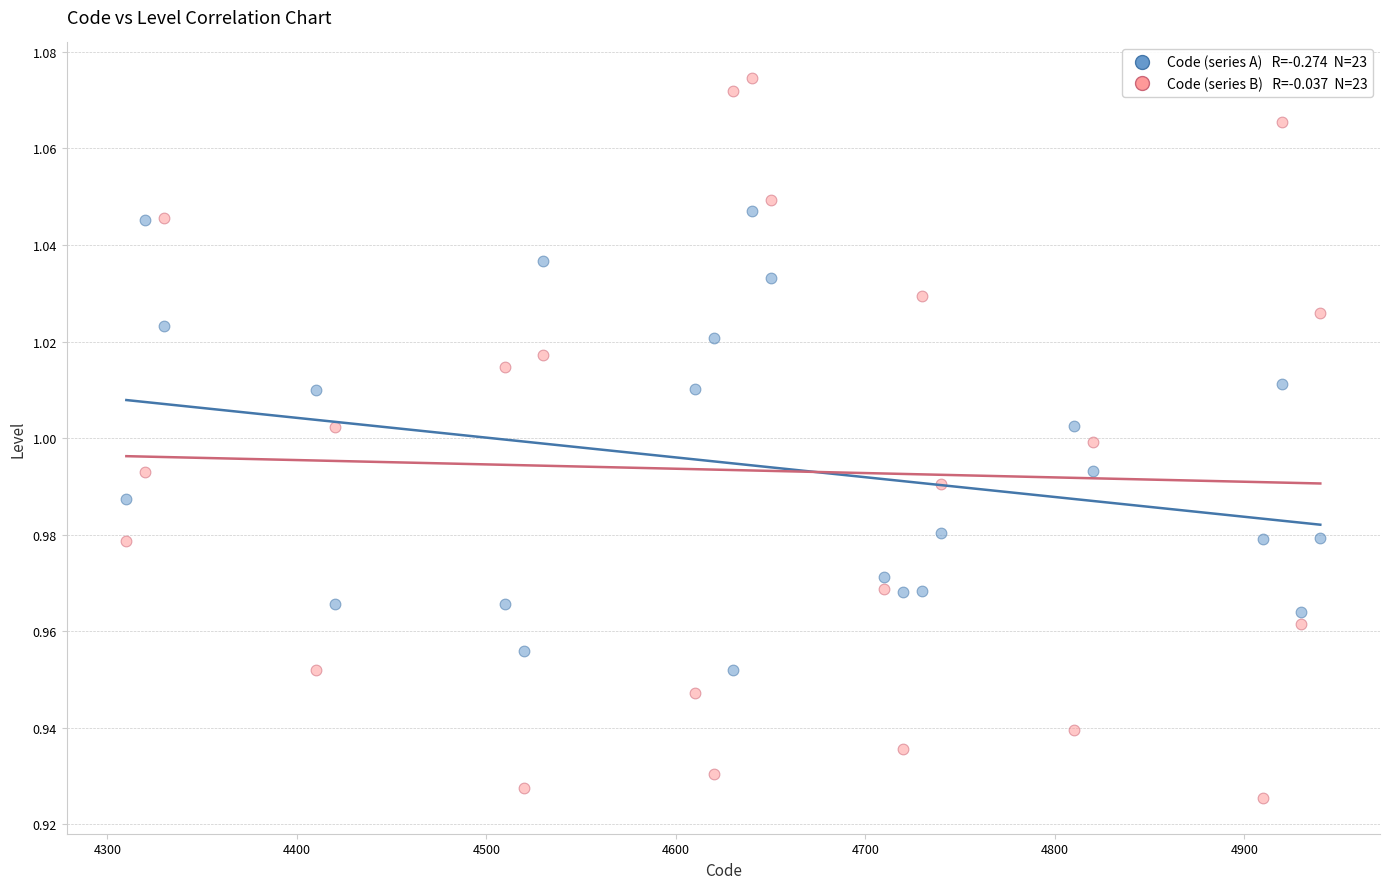

Across all data points, what is the range of X values (max minus min)?

630.0